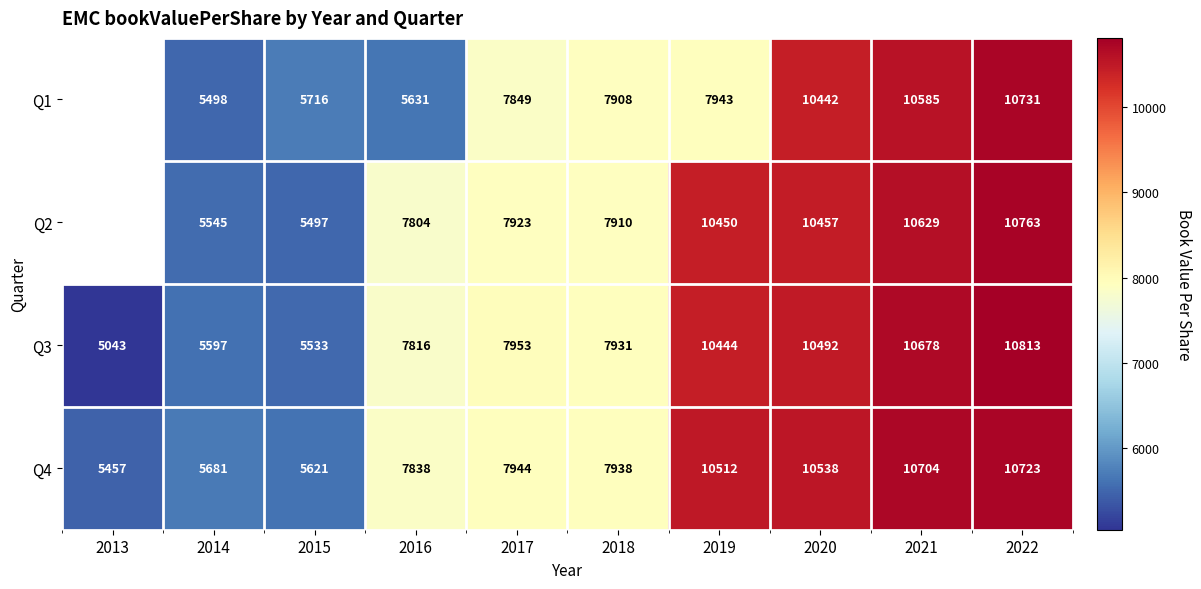

What is the difference between the Q4 values at 2015 and 2016?

2217